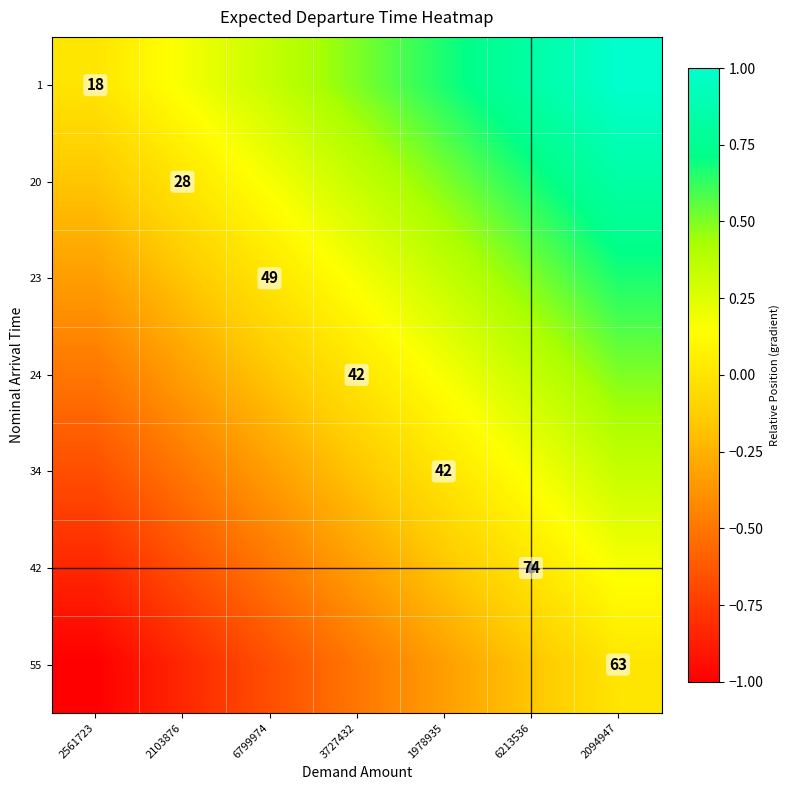

The 23 series shows -0.1 at 2561723. True or false?

False